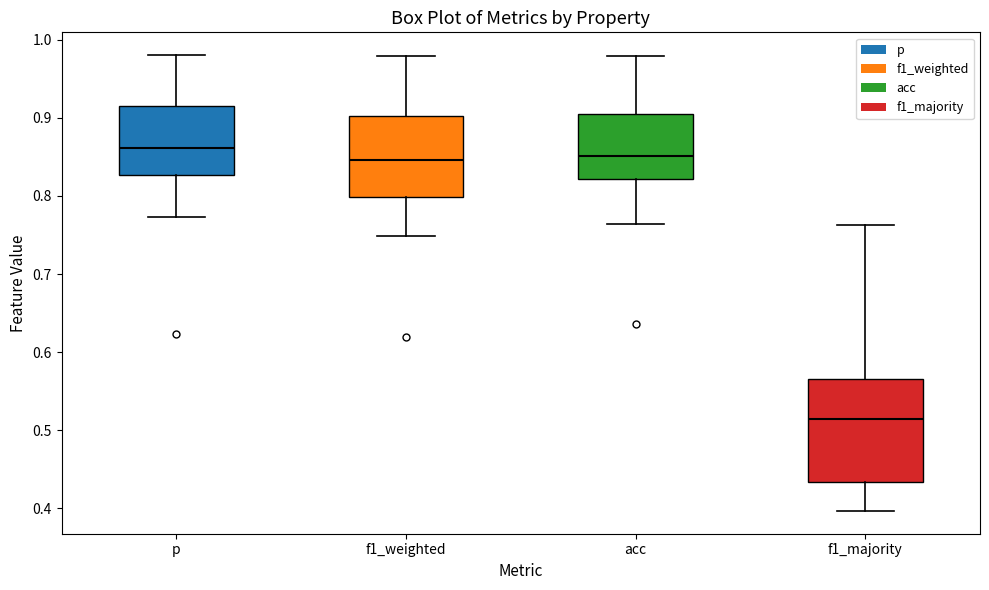

Which box has the highest median line?

p